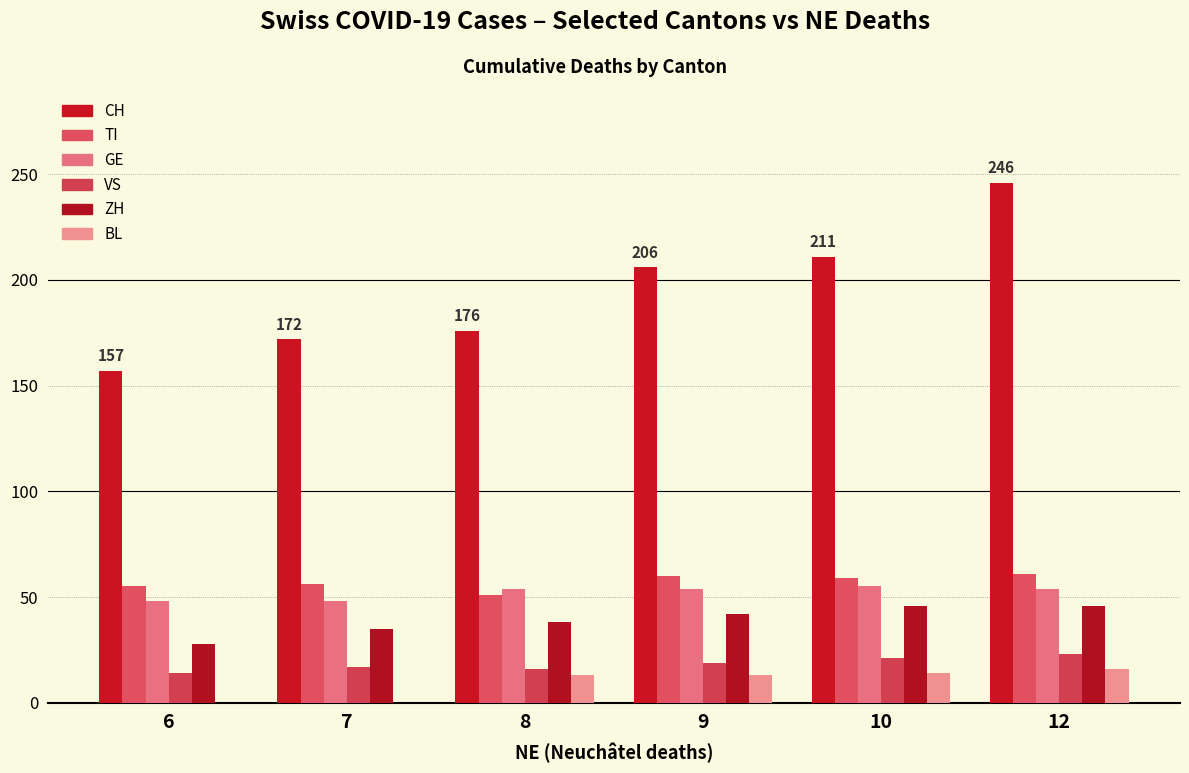

Count the number of data series in this chart.

6